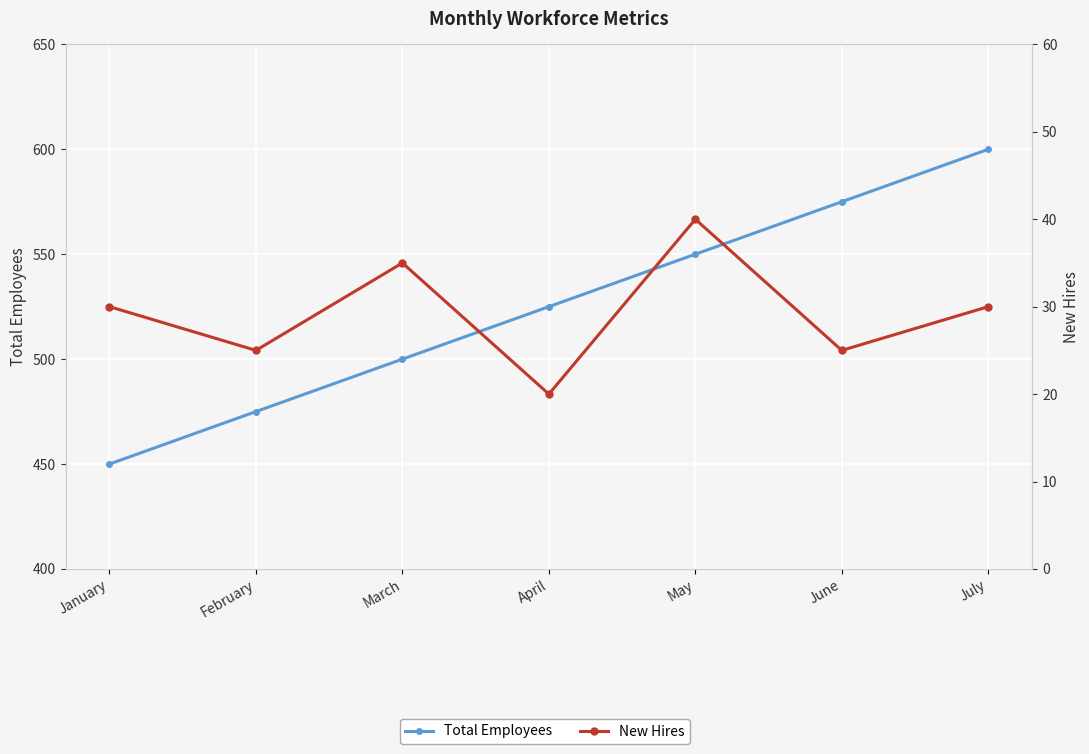

What is the difference between the maximum and minimum values in the New Hires series?

20